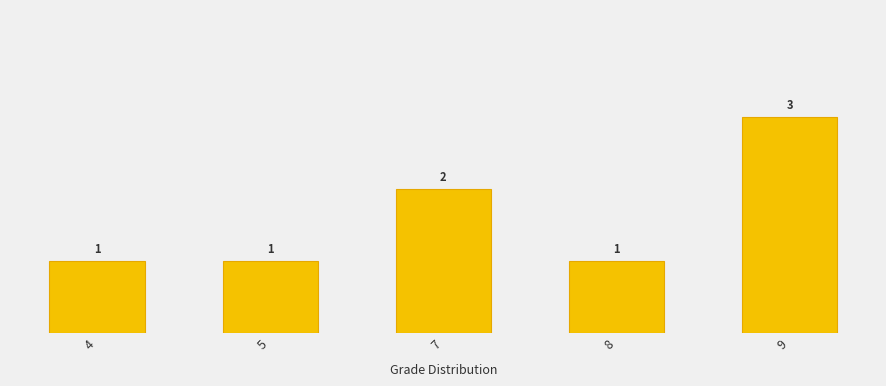

Which label corresponds to the largest value in the chart?

9